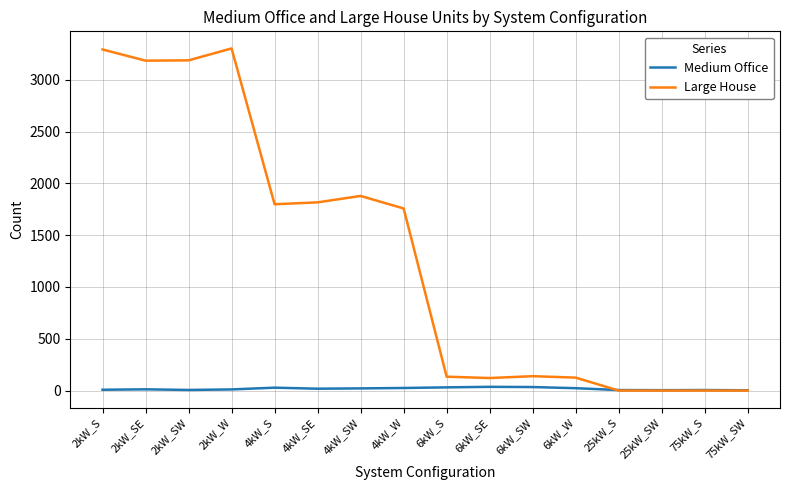

Rank the series by their maximum value, from lowest to highest.

Medium Office, Large House